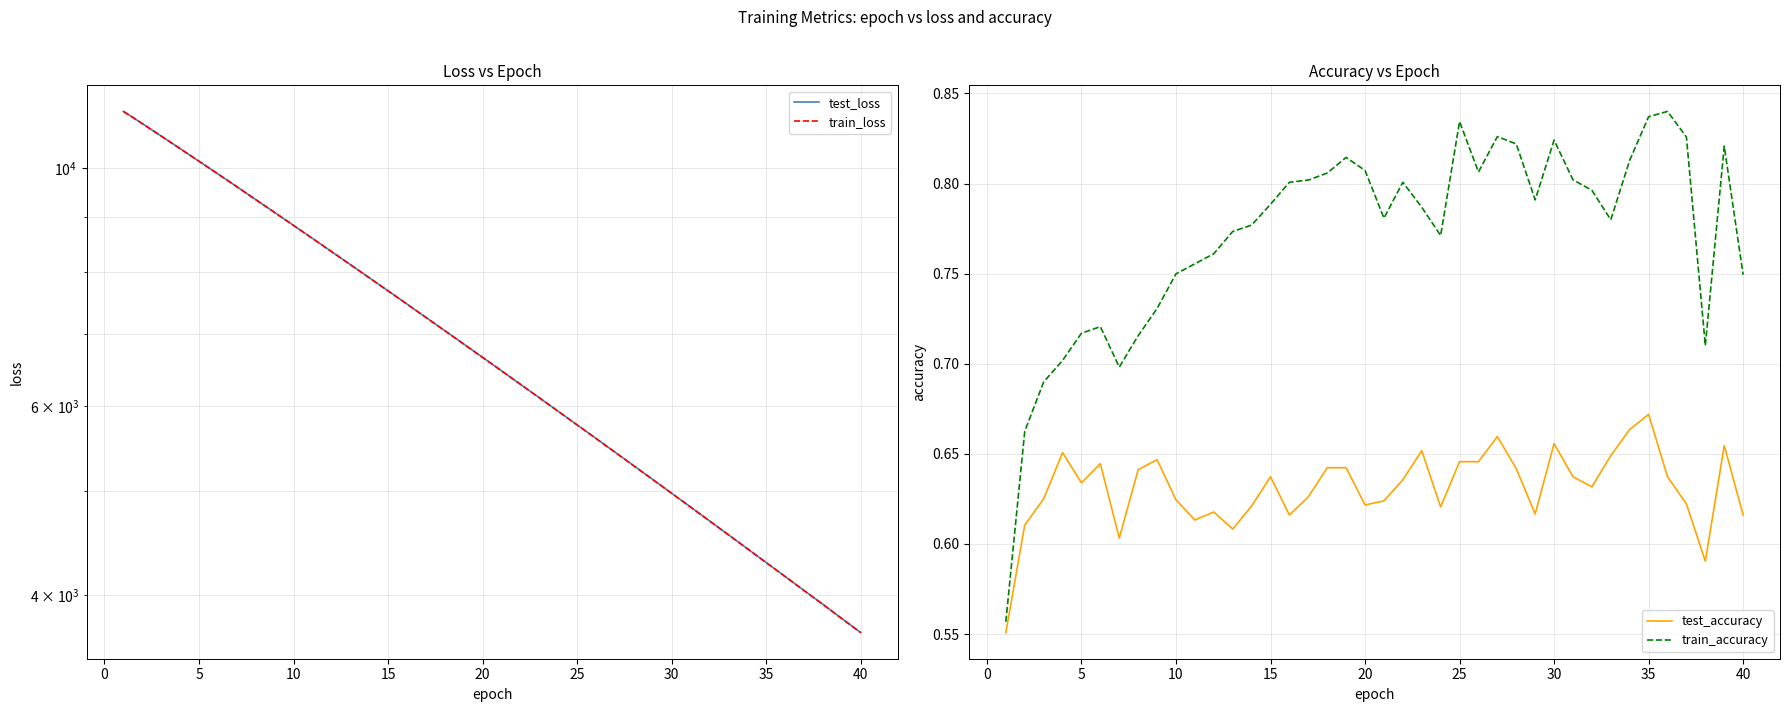

At how many categories does at least one series exceed 1842?

40